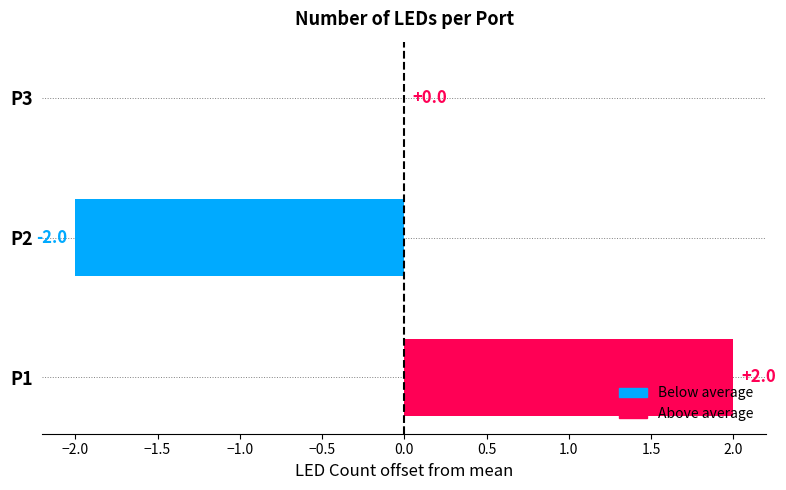

What is the greatest value displayed?

2